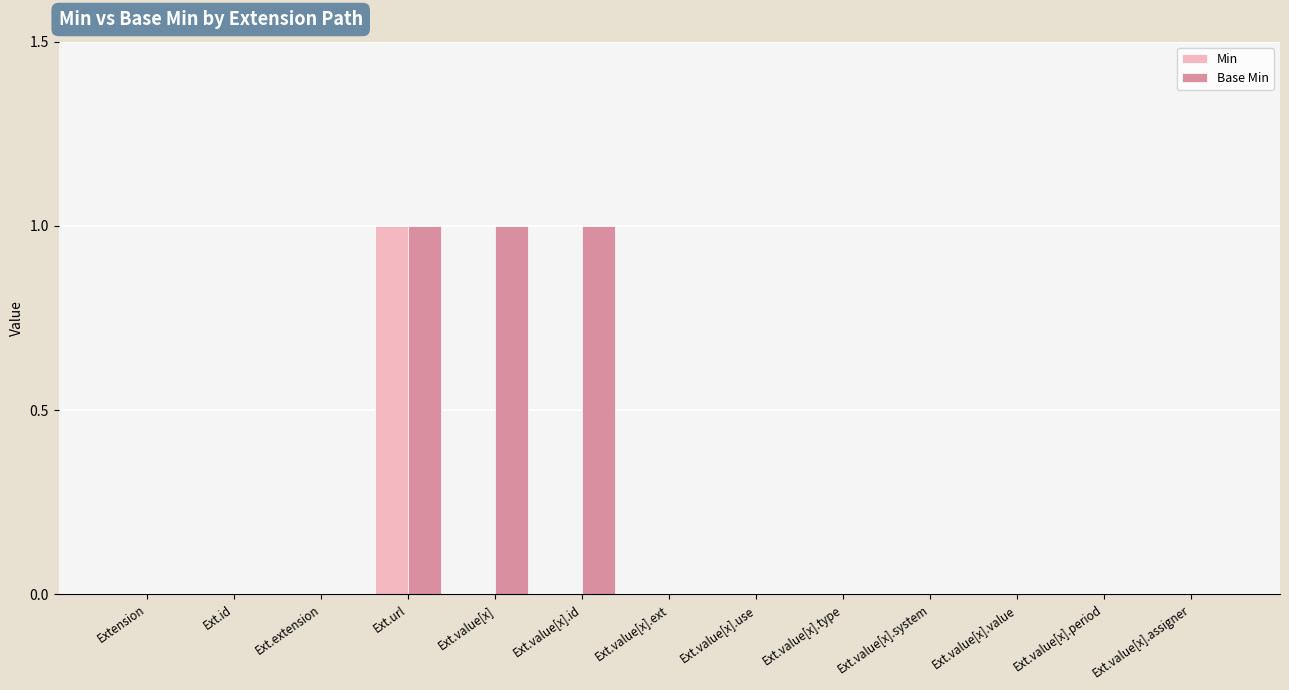

Count the number of data series in this chart.

2